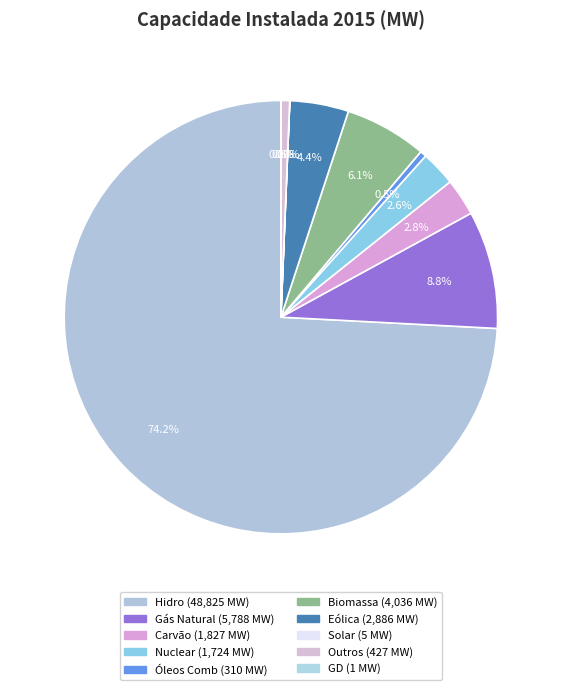

Which category has the biggest portion of the pie?

Hidro